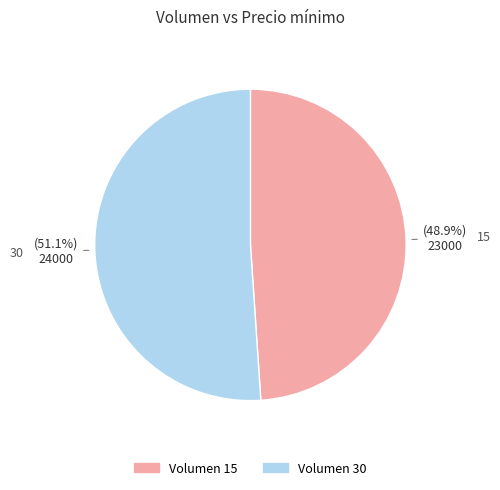

Is there a majority slice in this chart?

Yes